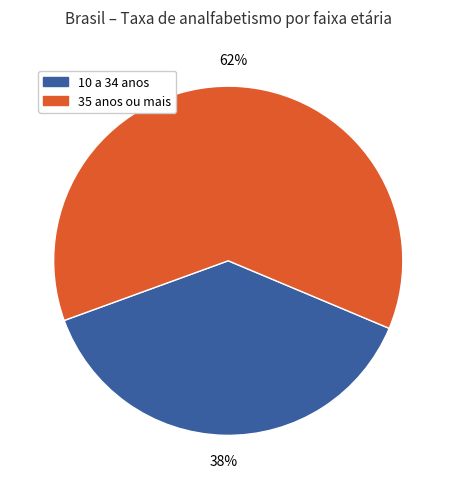

Does any single category account for the majority?

Yes